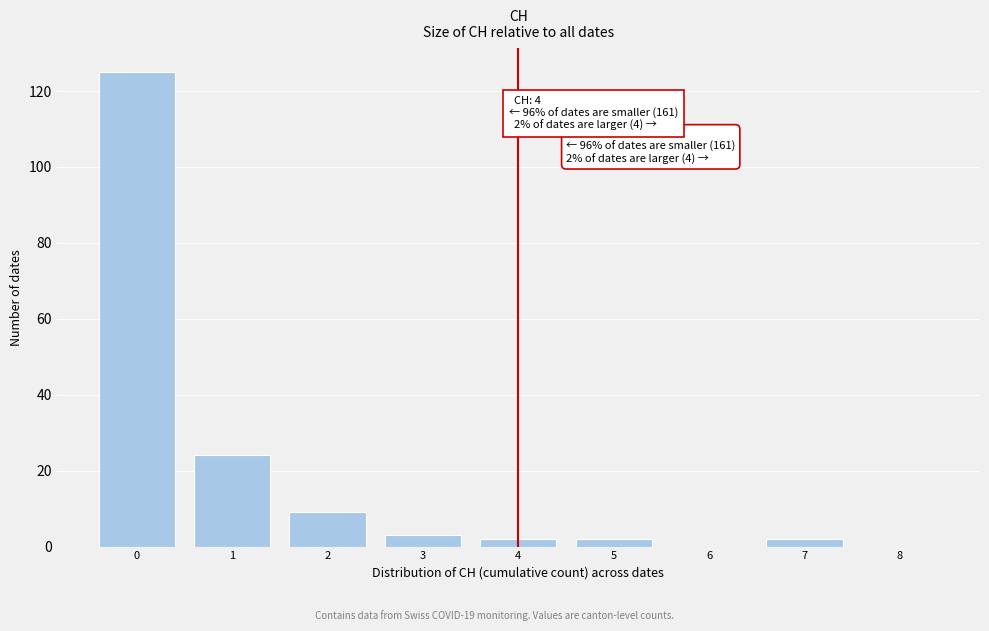

Over which range of the x-axis is the bar tallest?

-0.5 to 0.5